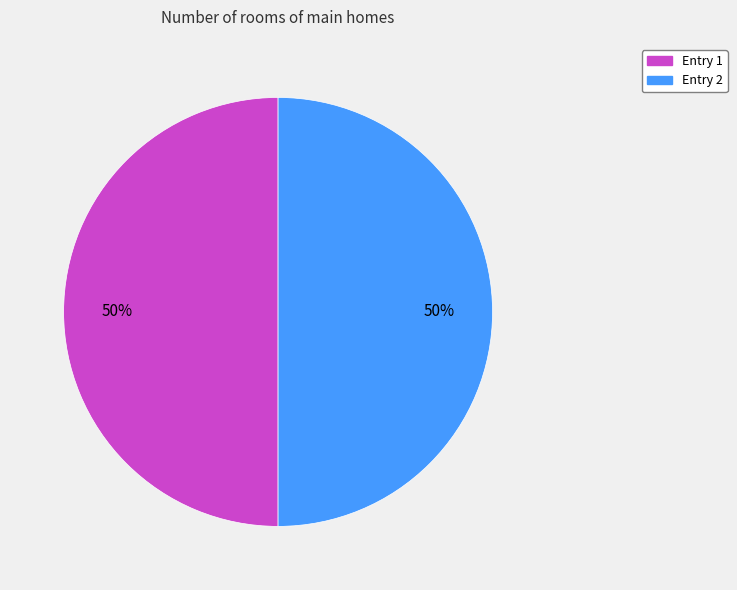

To the nearest percent, what is the average slice percentage?

50%